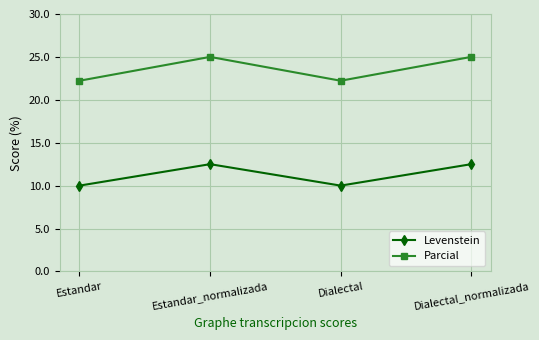

At which category does Levenstein reach its first local peak?

Estandar_normalizada